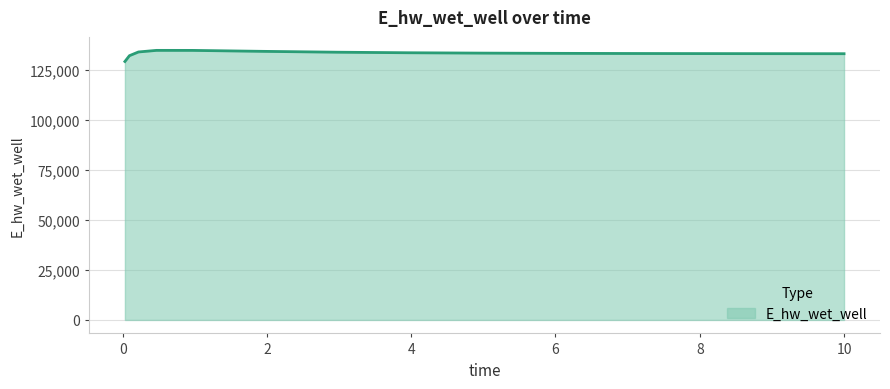

What is the smallest value displayed?

129069.2